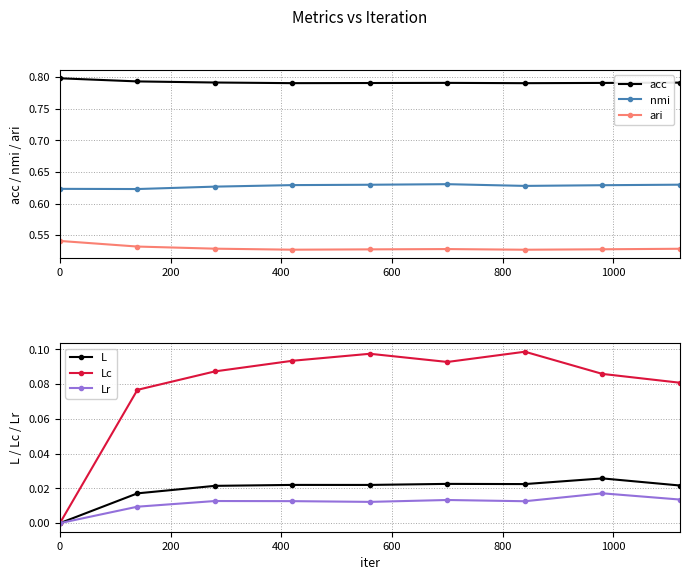

True or false: nmi and acc intersect in this chart.

False